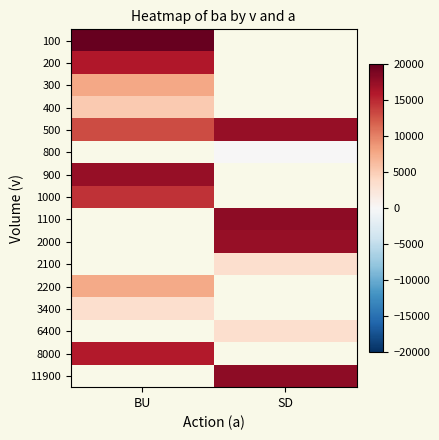

Which category has the highest value across all series?

BU